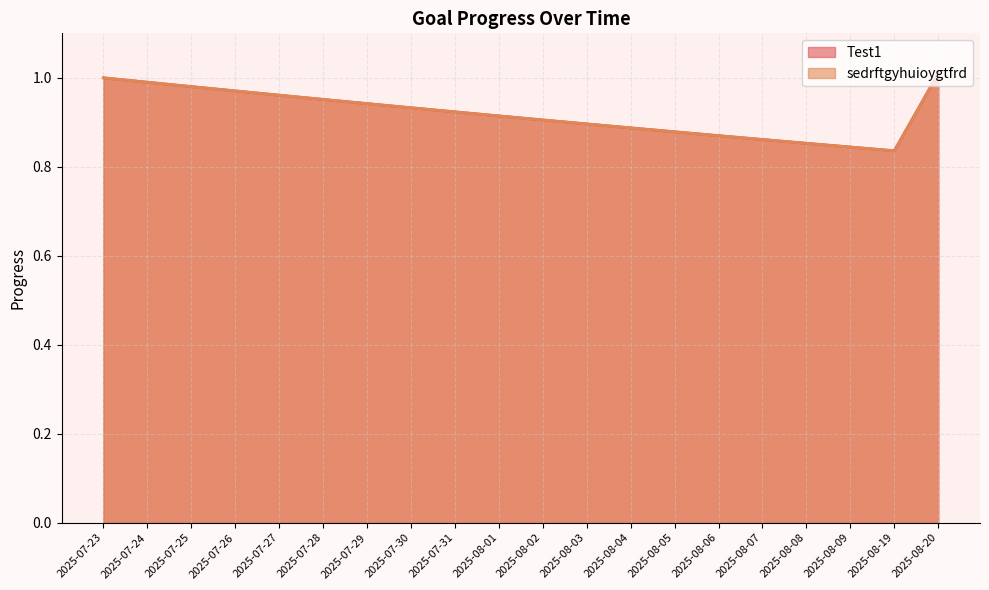

In sedrftgyhuioygtfrd, how many points are lower than both neighbors (excluding endpoints)?

1